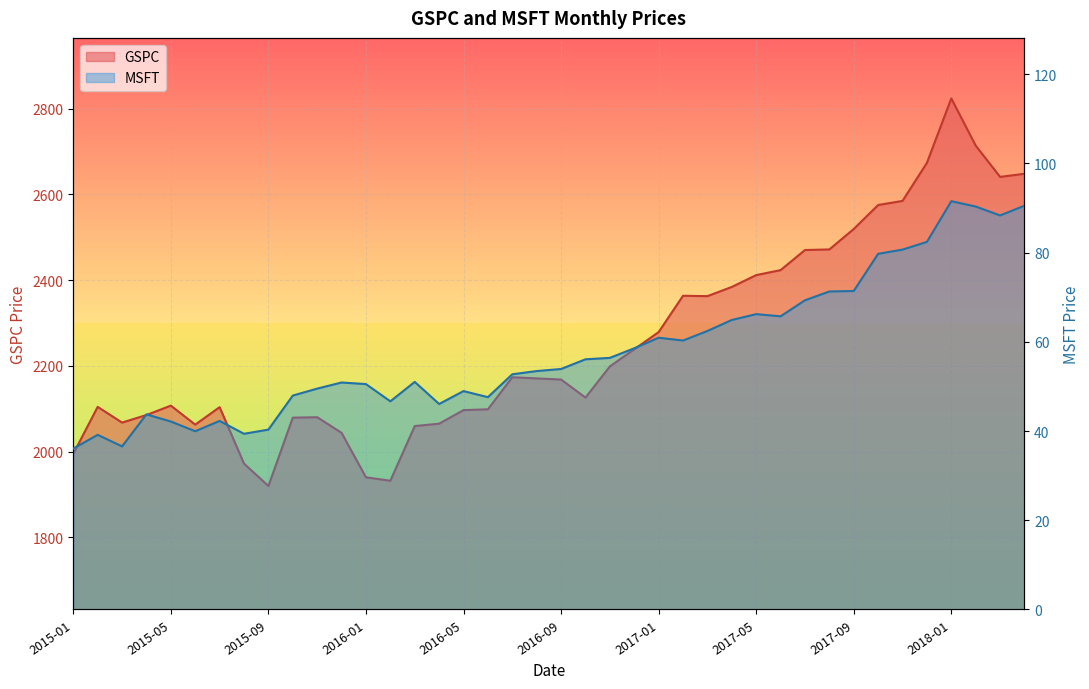

Reading left to right, list all the values displayed in this chart.

GSPC: 1995.0	2104.5	2067.9	2085.5	2107.4	2063.1	2103.8	1972.2	1920.0	2079.4	2080.4	2043.9	1940.2	1932.2	2059.7	2065.3	2096.9	2098.9	2173.6	2170.9	2168.3	2126.1	2198.8	2238.8	2278.9	2363.6	2362.7	2384.2	2411.8	2423.4	2470.3	2471.6	2519.4	2575.3	2584.8	2673.6	2823.8	2713.8	2640.9	2648.1
MSFT: 36.1	39.2	36.6	43.7	42.1	40.0	42.3	39.4	40.3	48.0	49.5	50.9	50.5	46.7	51.0	46.1	49.0	47.6	52.7	53.4	53.9	56.1	56.4	58.6	60.9	60.3	62.4	64.9	66.2	65.7	69.3	71.3	71.4	79.7	80.7	82.4	91.5	90.3	88.3	90.5